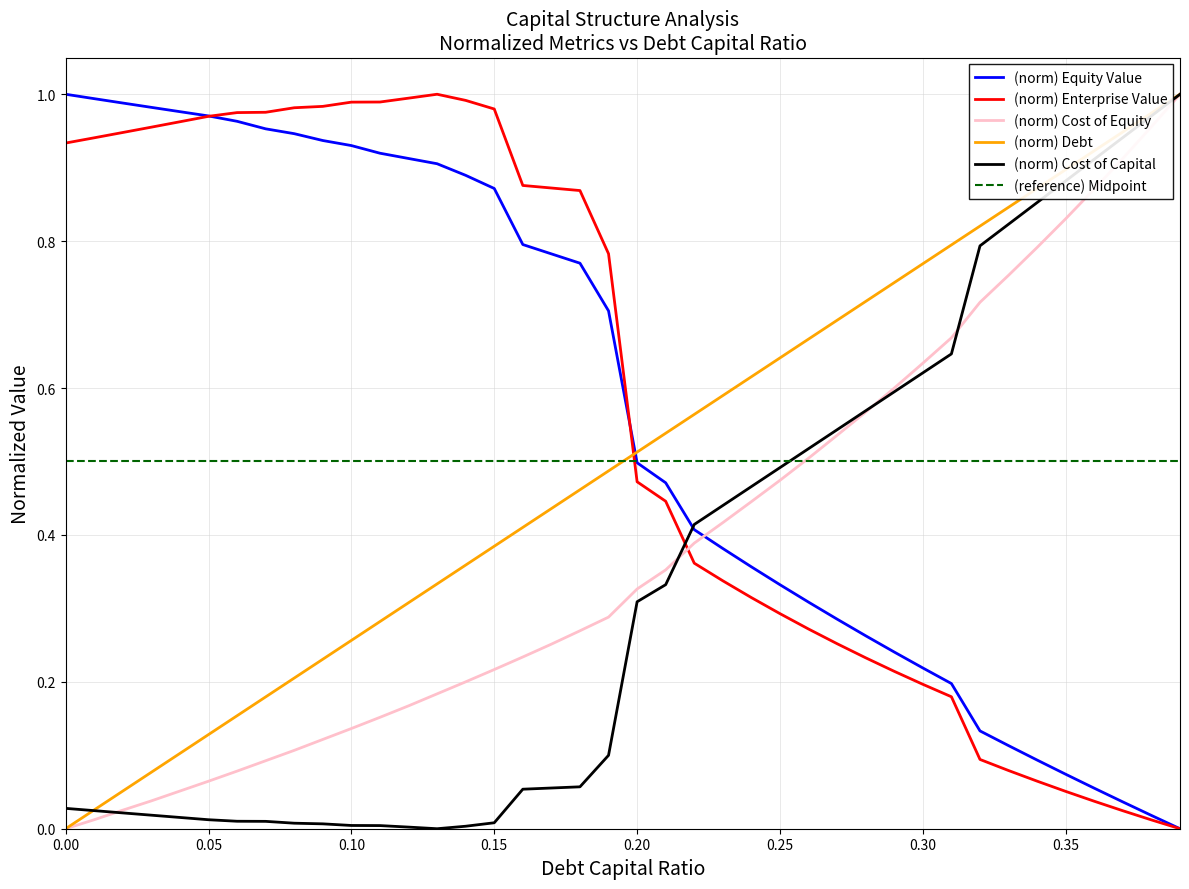

How many times do (norm) Equity Value and (norm) Cost of Equity cross each other?

1